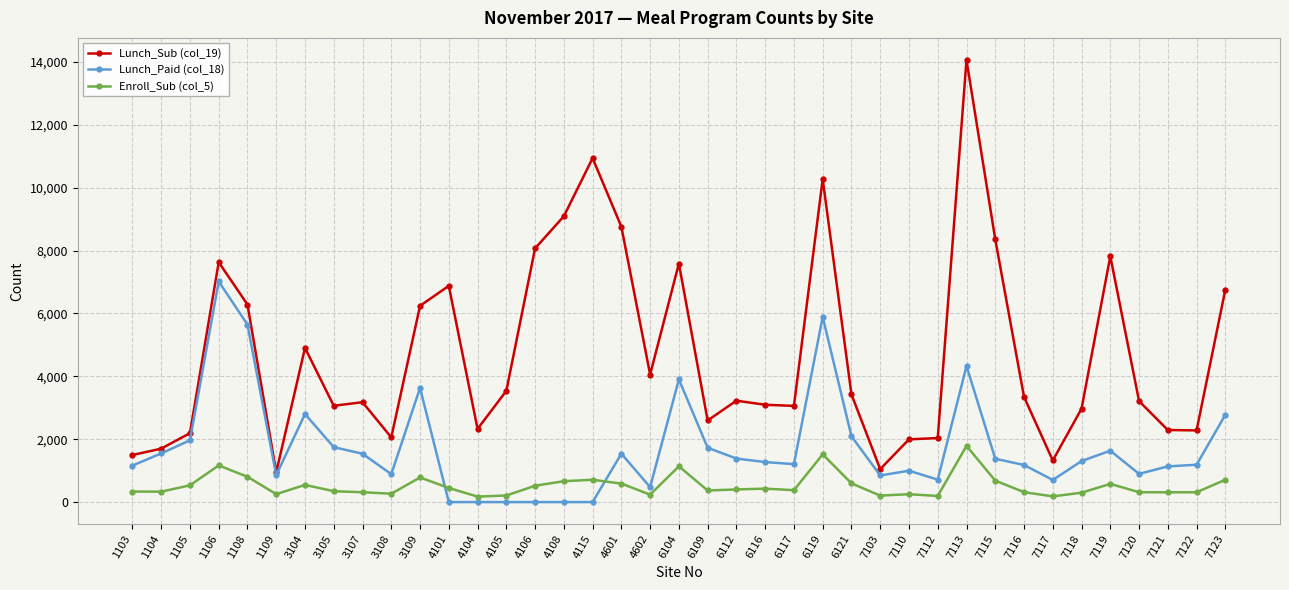

What is the highest value of the Lunch_Sub (col_19) series?

14064